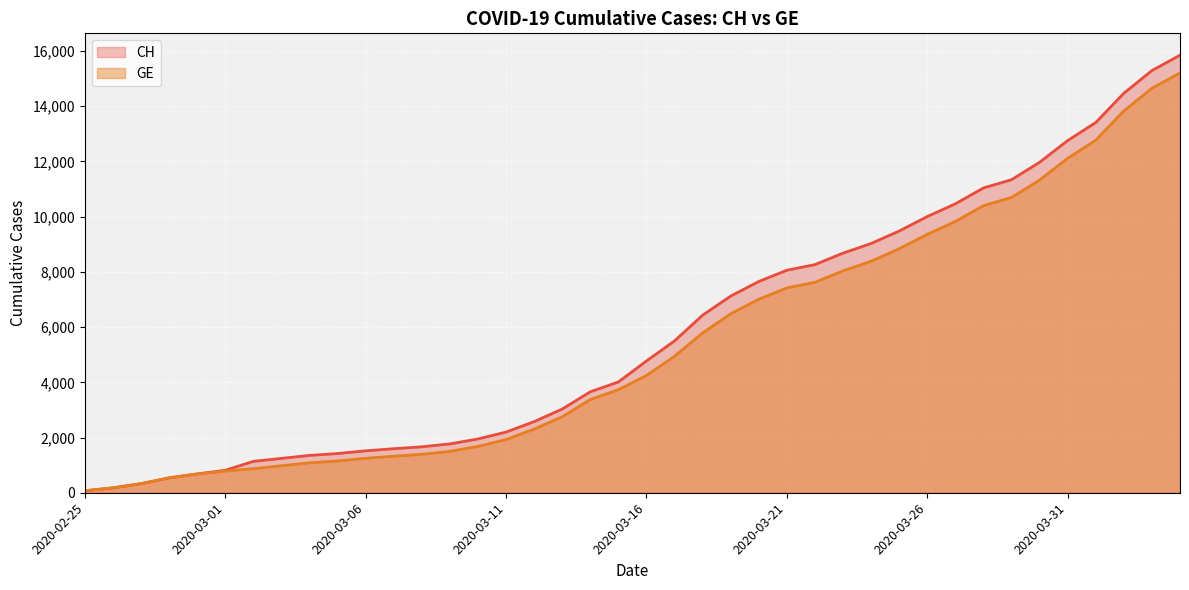

True or false: CH and GE cross at least once.

False